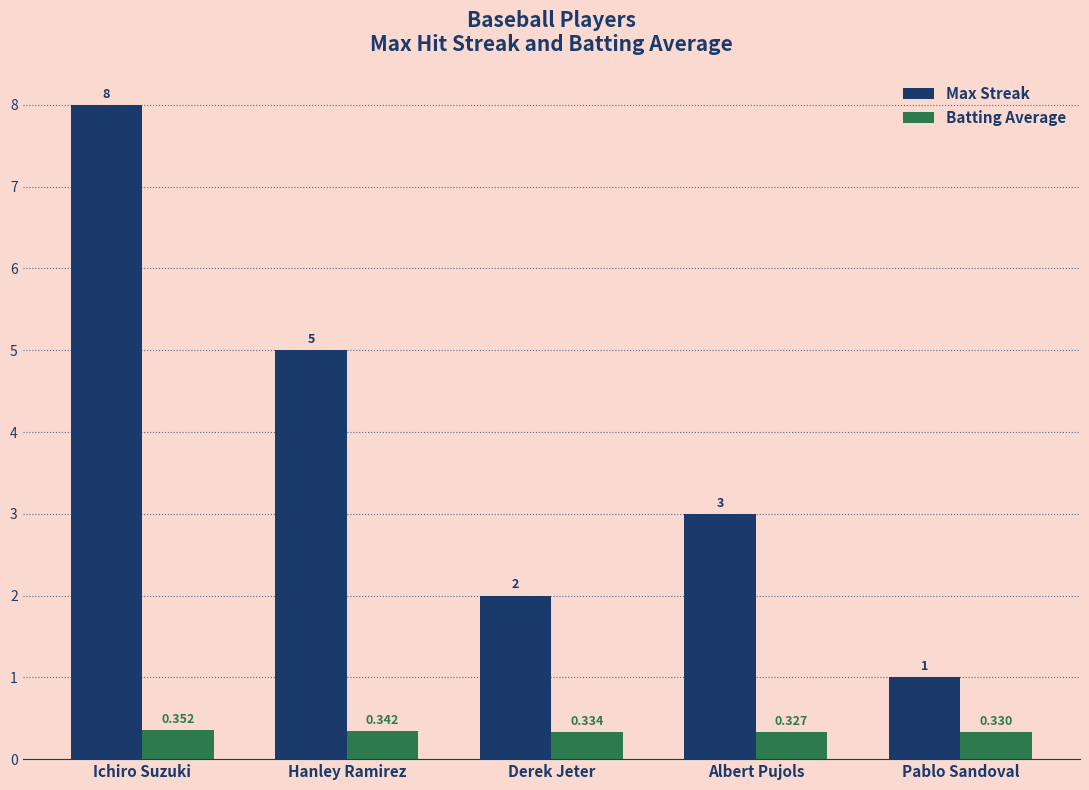

List the series in order of their peak value, lowest first.

Batting Average, Max Streak